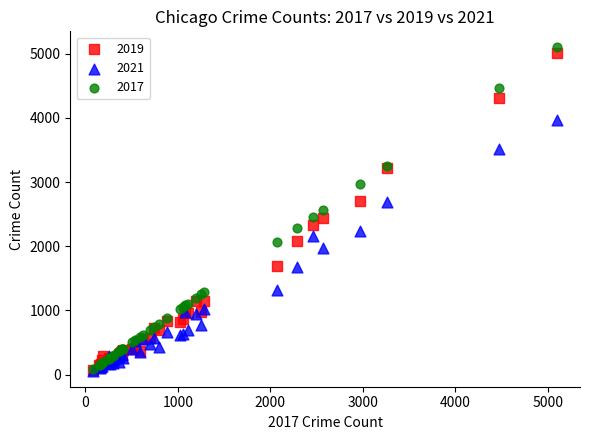

Which series contains the highest Y value?

2017